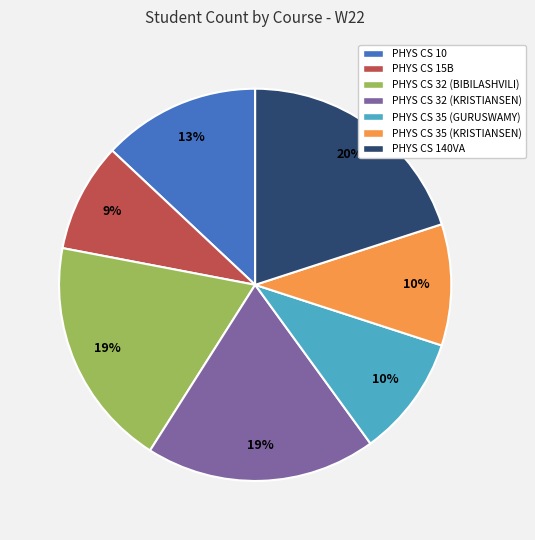

How many slices are in this pie chart?

7